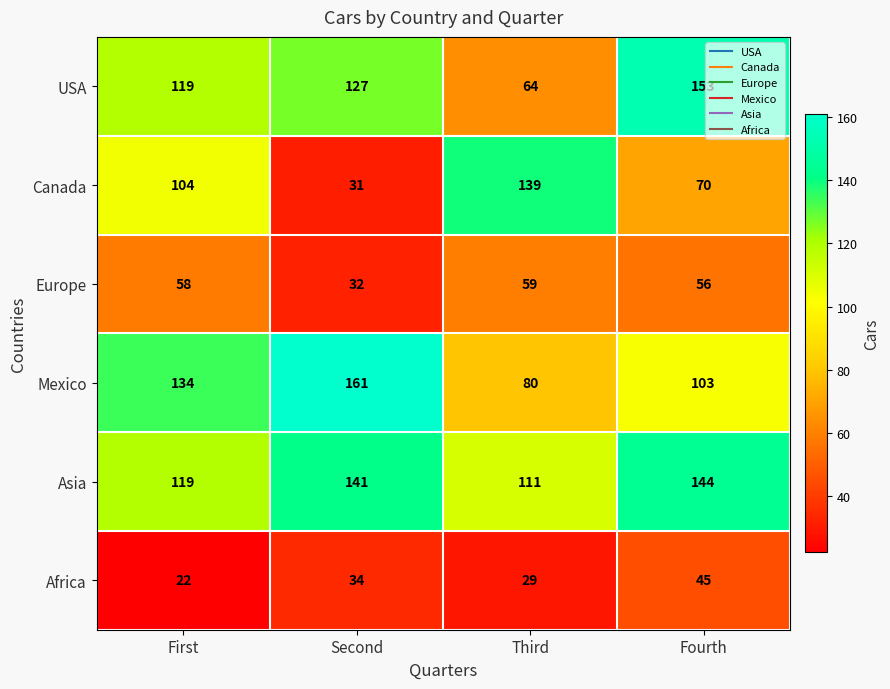

How many values in the USA series are below 127?

2